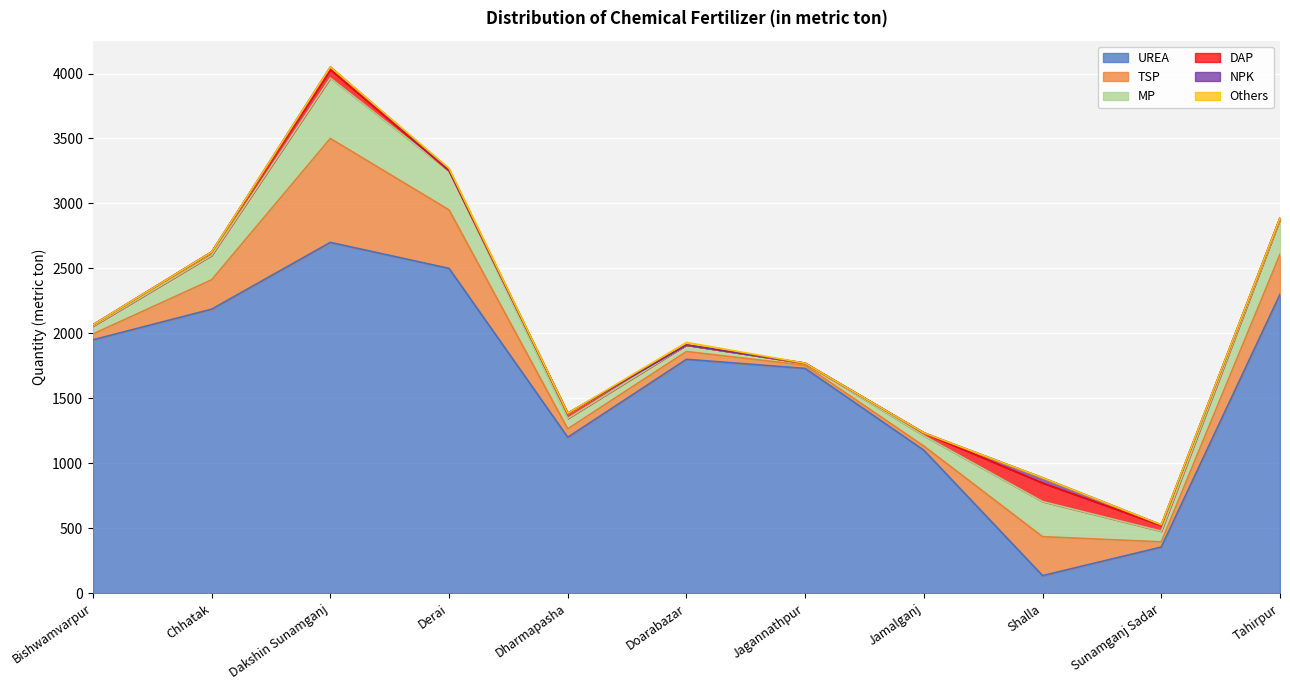

What is the label of the 4th point from the right?

Jamalganj